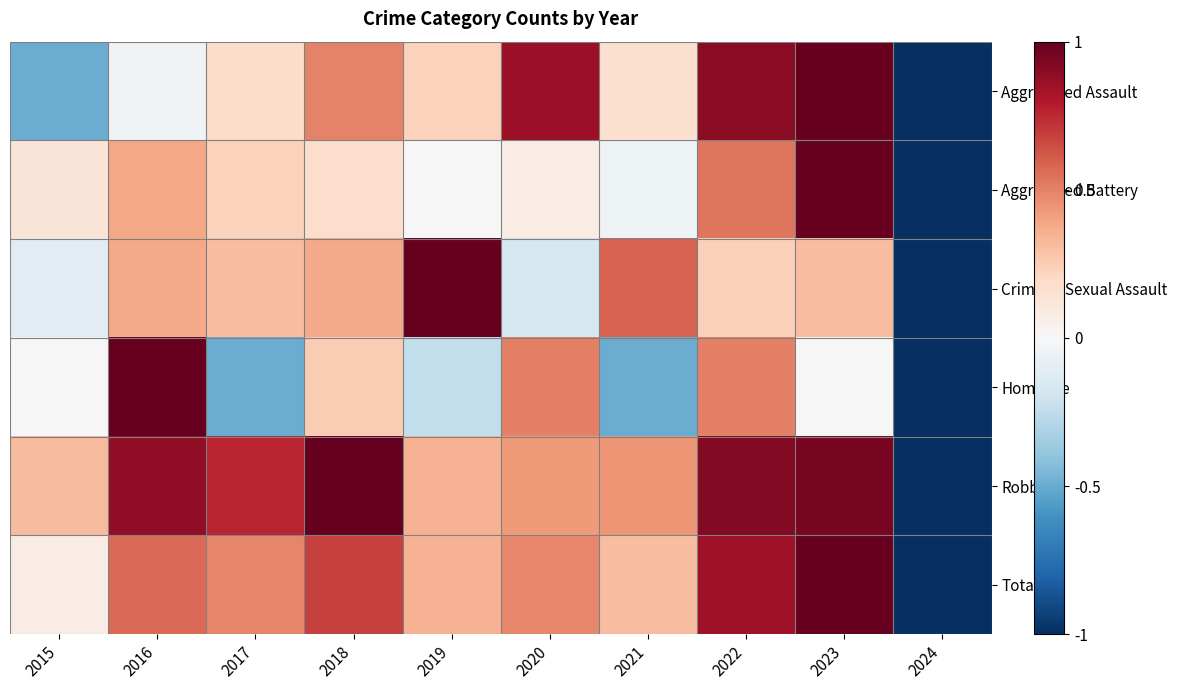

Reading left to right, transcribe all the data shown in this chart.

Aggravated Assault: 2015=-0.5	2016=-0.0	2017=0.2	2018=0.5	2019=0.2	2020=0.9	2021=0.2	2022=0.9	2023=1.0	2024=-1.0
Aggravated Battery: 2015=0.1	2016=0.4	2017=0.2	2018=0.2	2019=0.0	2020=0.1	2021=-0.1	2022=0.5	2023=1.0	2024=-1.0
Criminal Sexual Assault: 2015=-0.1	2016=0.4	2017=0.3	2018=0.4	2019=1.0	2020=-0.2	2021=0.6	2022=0.2	2023=0.3	2024=-1.0
Homicide: 2015=0.0	2016=1.0	2017=-0.5	2018=0.2	2019=-0.2	2020=0.5	2021=-0.5	2022=0.5	2023=0.0	2024=-1.0
Robbery: 2015=0.3	2016=0.9	2017=0.8	2018=1.0	2019=0.3	2020=0.4	2021=0.4	2022=0.9	2023=1.0	2024=-1.0
Total: 2015=0.1	2016=0.6	2017=0.5	2018=0.7	2019=0.3	2020=0.5	2021=0.3	2022=0.9	2023=1.0	2024=-1.0